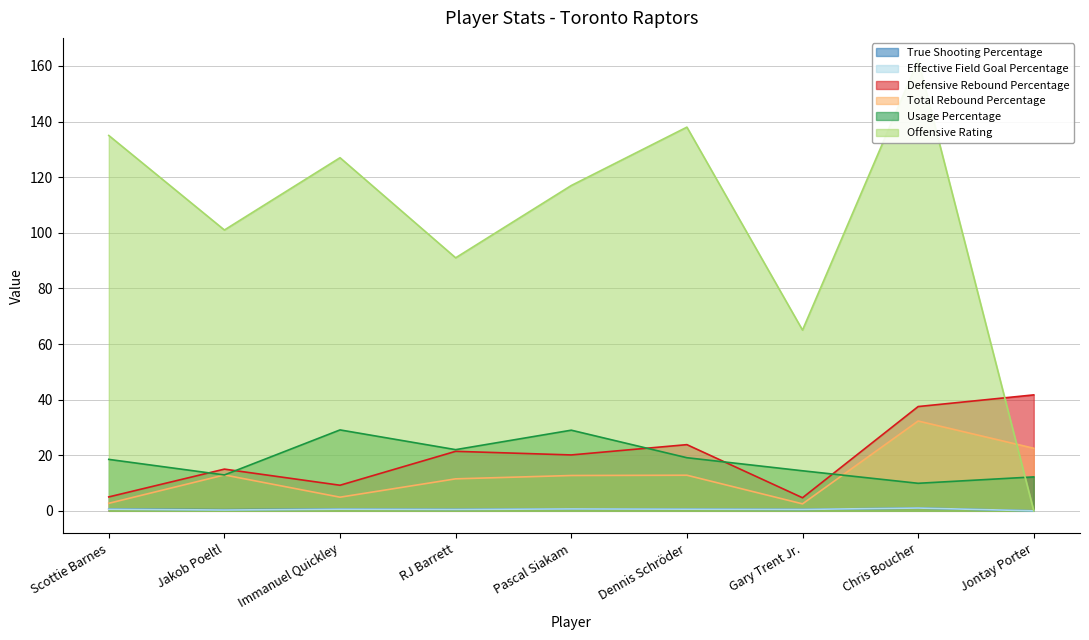

What is the value of the True Shooting Percentage point at the 4th from the left?

0.5